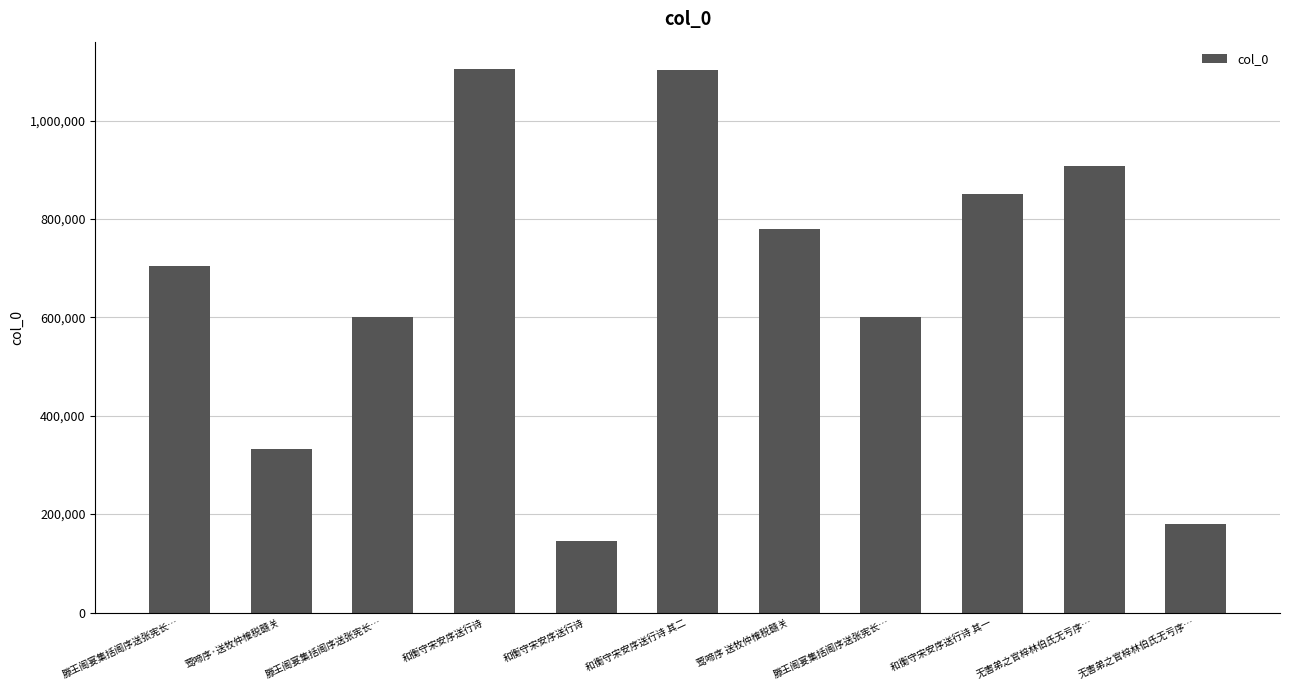

Reading right to left, what are all the values shown in this chart?

无害弟之官梓林伯氏无亏序…=179854	无害弟之官梓林伯氏无亏序…=908299	和衡守宋安序送行诗 其一=851562	滕王阁宴集括阁序送张宪长…=599885	莺啼序 送牧仲榷税赣关=780119	和衡守宋安序送行诗 其二=1103382	和衡守宋安序送行诗=145910	和衡守宋安序送行诗=1105047	滕王阁宴集括阁序送张宪长…=599884	莺啼序·送牧仲榷税赣关=331977	滕王阁宴集括阁序送张宪长…=704951